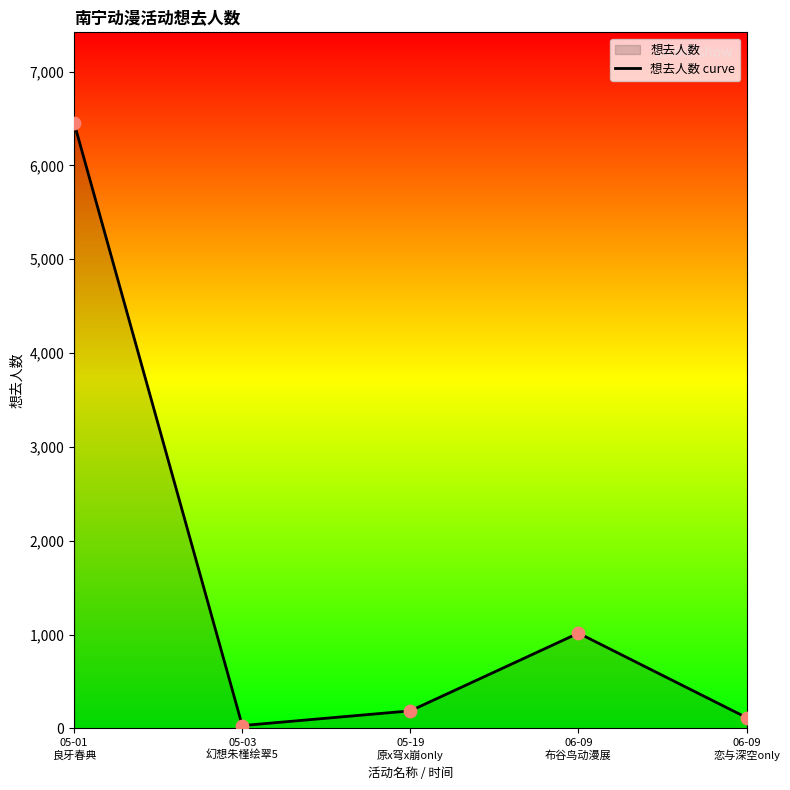

What is the change in value from 05-01
良牙春典 to 05-19
原x穹x崩only?

-6263